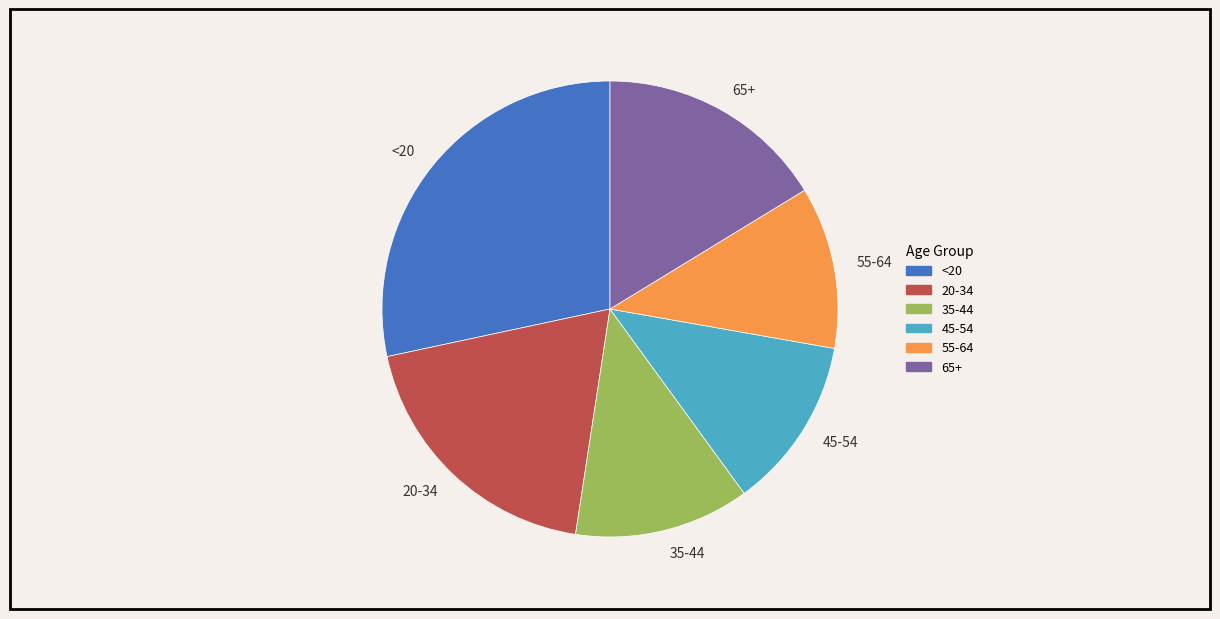

Between 65+ and 20-34, which is larger?

20-34